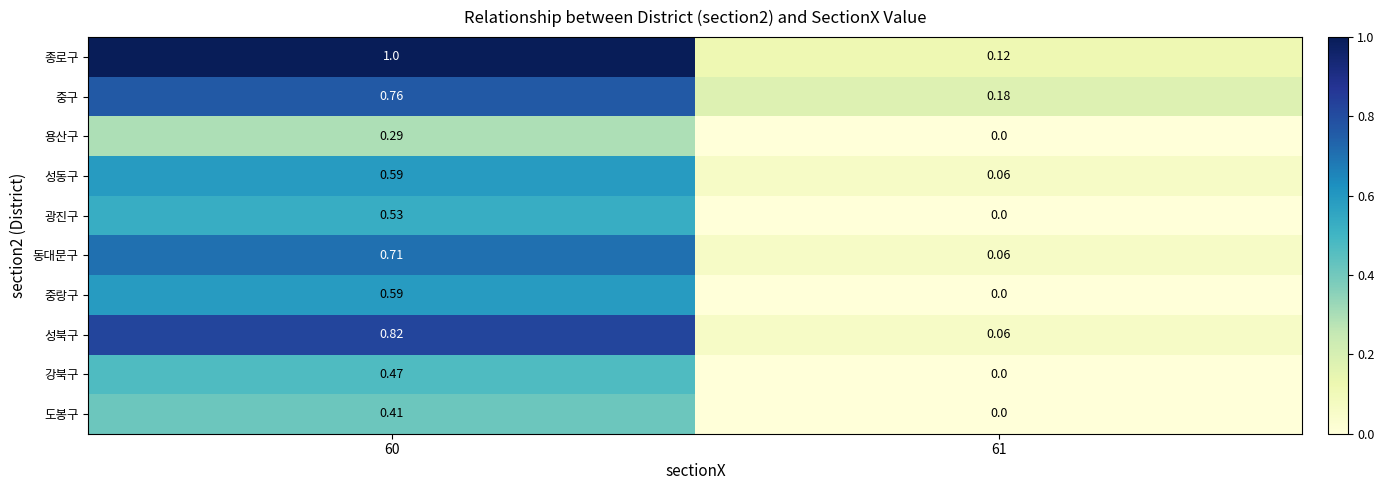

What is the total value across all series at 60?

6.2